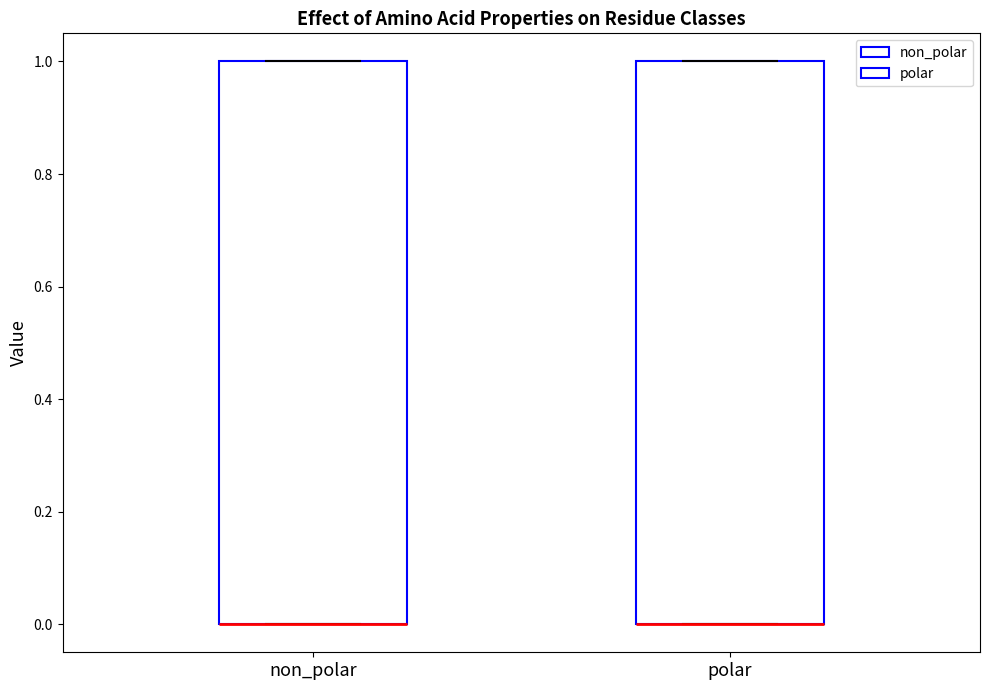

Reading left to right, transcribe this box plot: for each box, give where its median line is, the range the box spans, and where its two whiskers end, as read against the y-axis. The values are not printed on the chart, so give them approximately, as read against the axis.

non_polar: median 0 (drawn on the box's lower edge), box 0 to 1, whiskers 0 to 1
polar: median 0 (drawn on the box's lower edge), box 0 to 1, whiskers 0 to 1